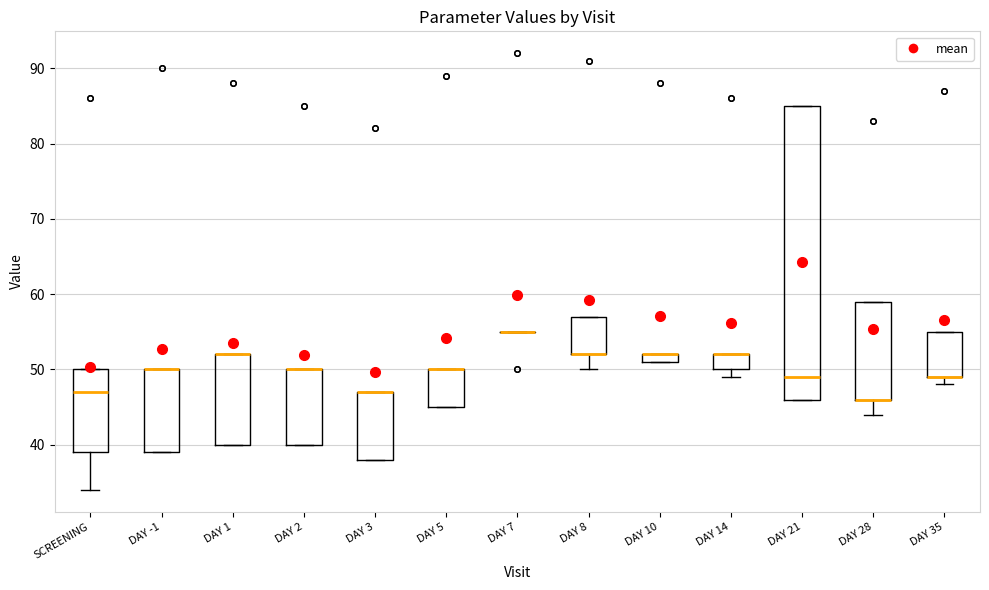

Where is the lower edge of the box for DAY 21 on the y-axis? The values are not printed on the chart, so give them approximately, as read against the axis.

46